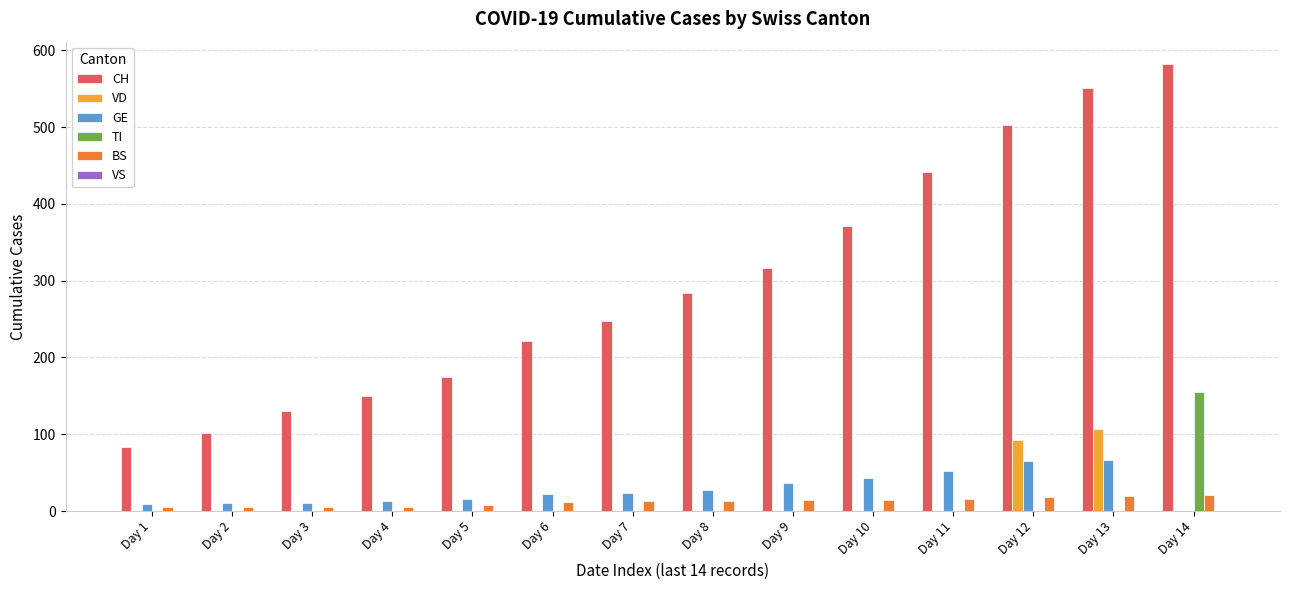

The value of VD at Day 13 is 49. True or false?

False